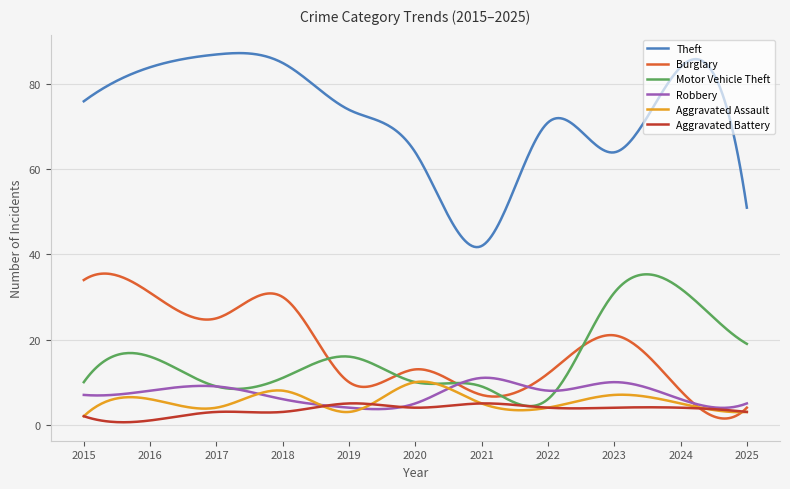

What is the highest value of the Aggravated Battery series?

5.0